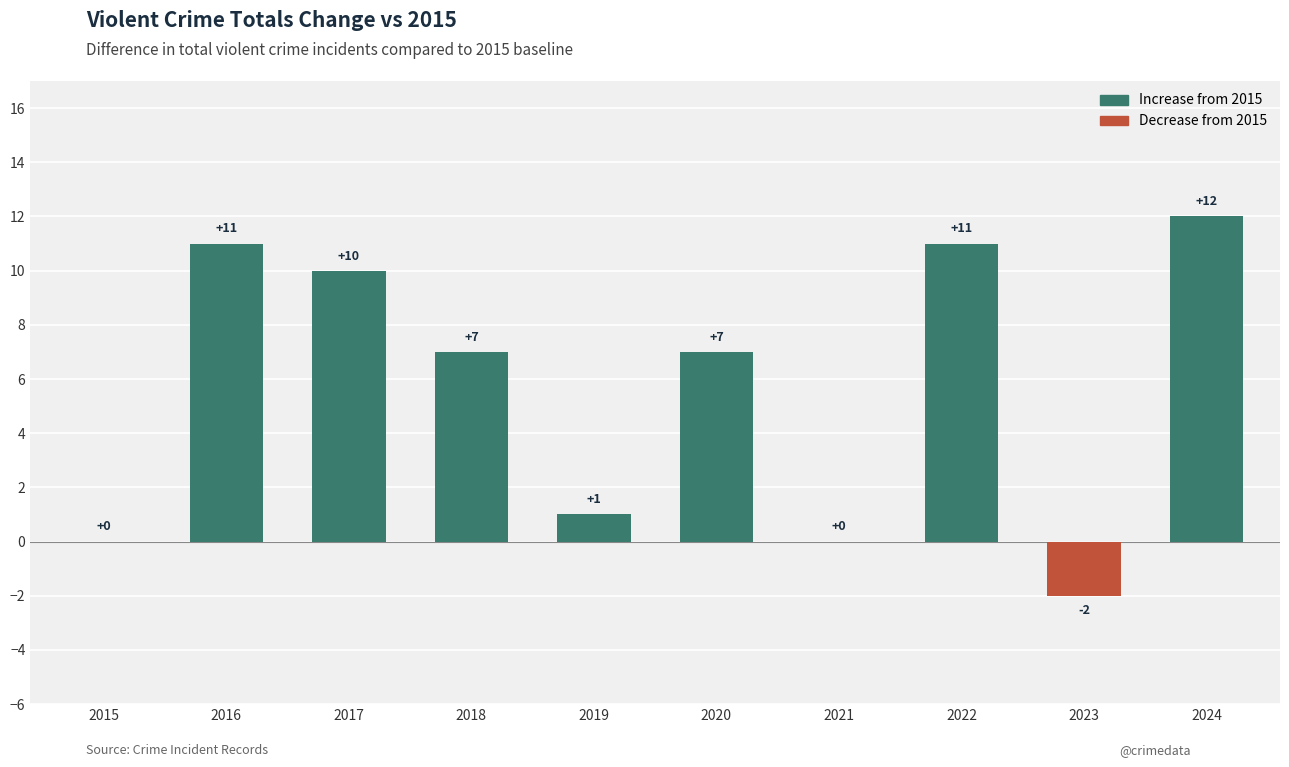

Which label corresponds to the largest value in the chart?

2024